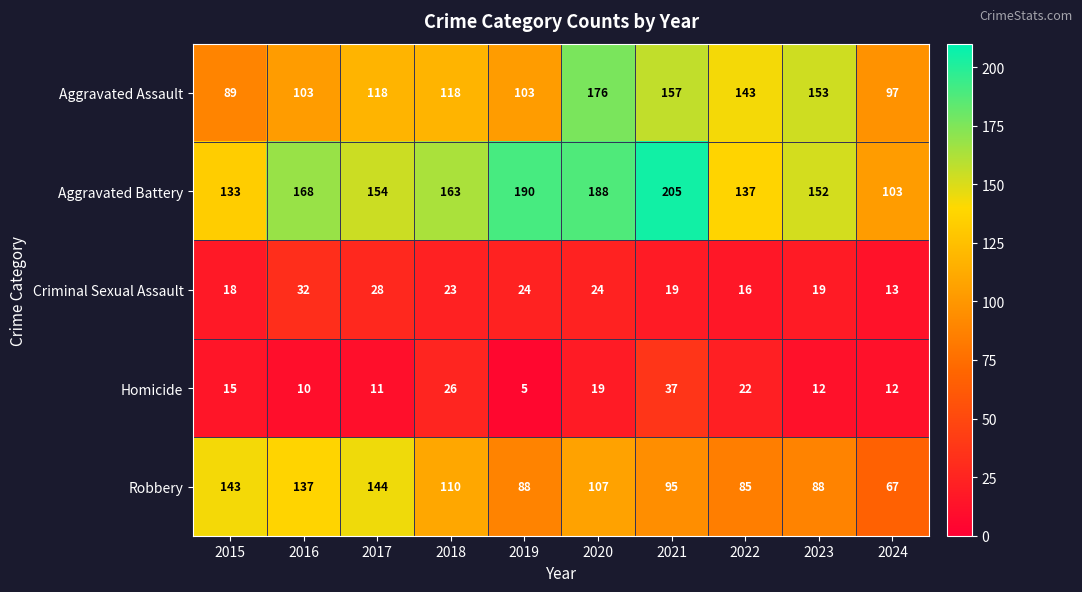

Rank the series by their maximum value, from highest to lowest.

Aggravated Battery, Aggravated Assault, Robbery, Homicide, Criminal Sexual Assault